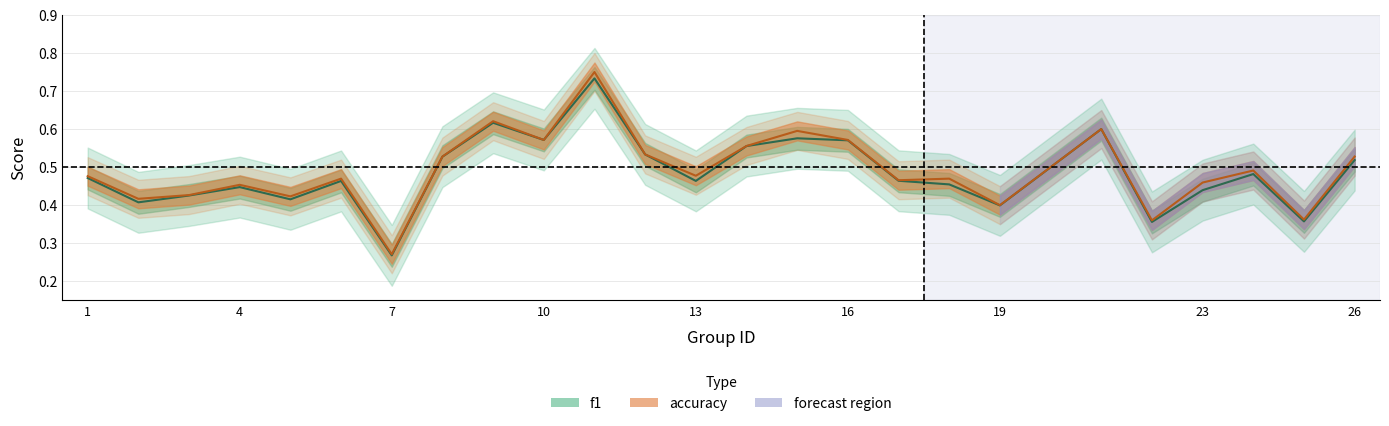

True or false: accuracy and f1 intersect in this chart.

False